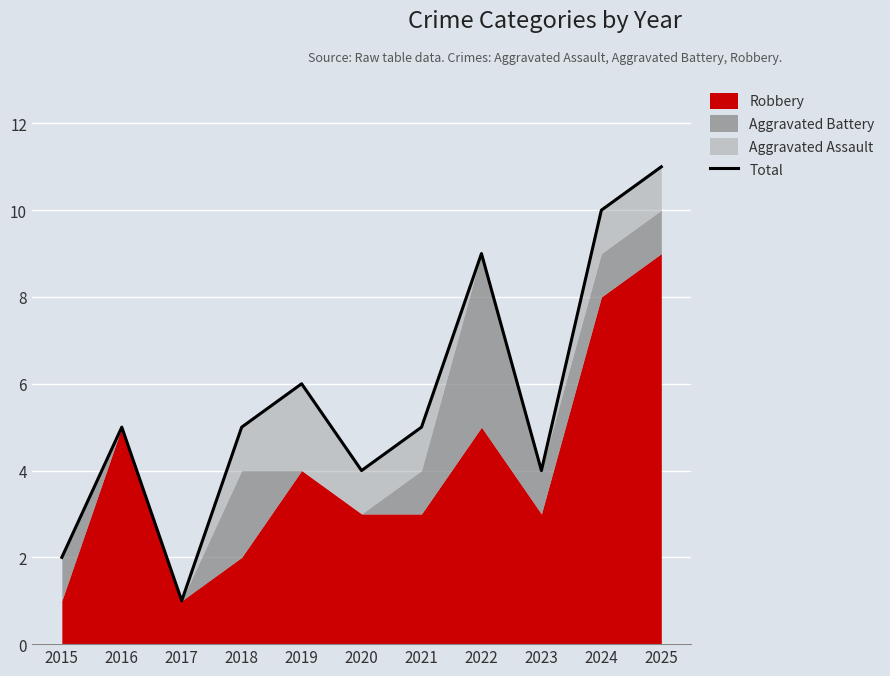

What is the change in value from 2017 to 2021?

+4